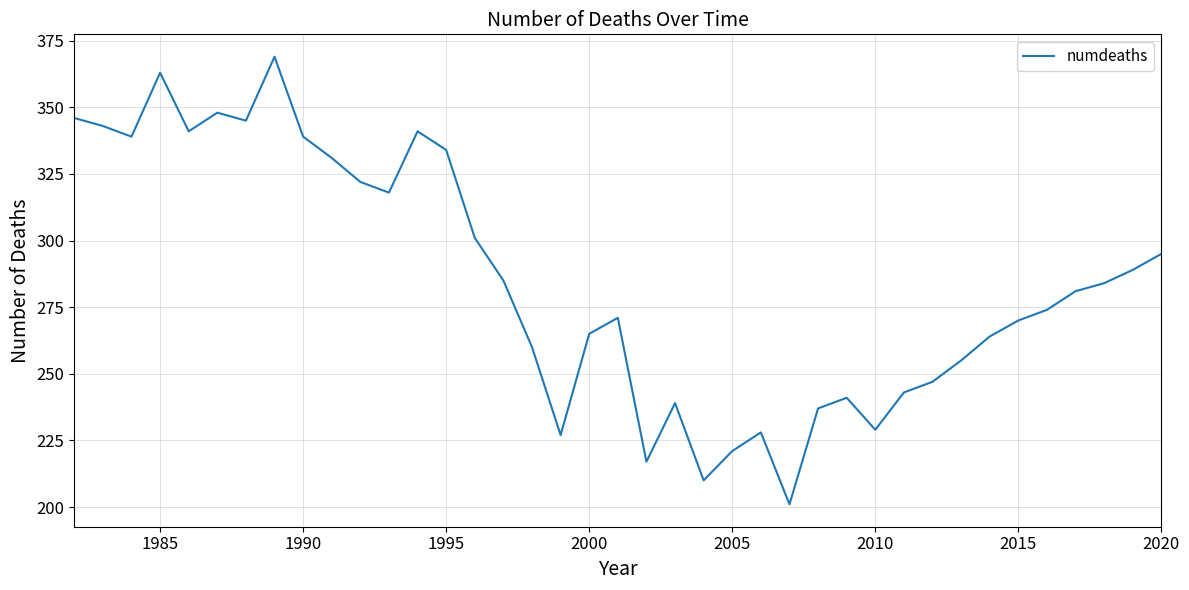

What is the greatest value displayed?

369